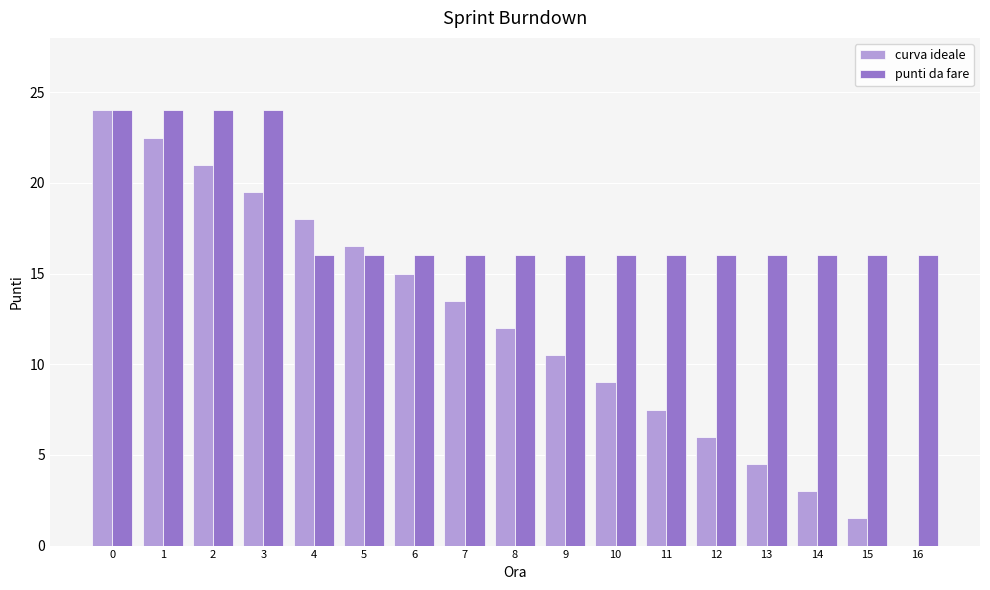

At which label is curva ideale closest to 12?

8